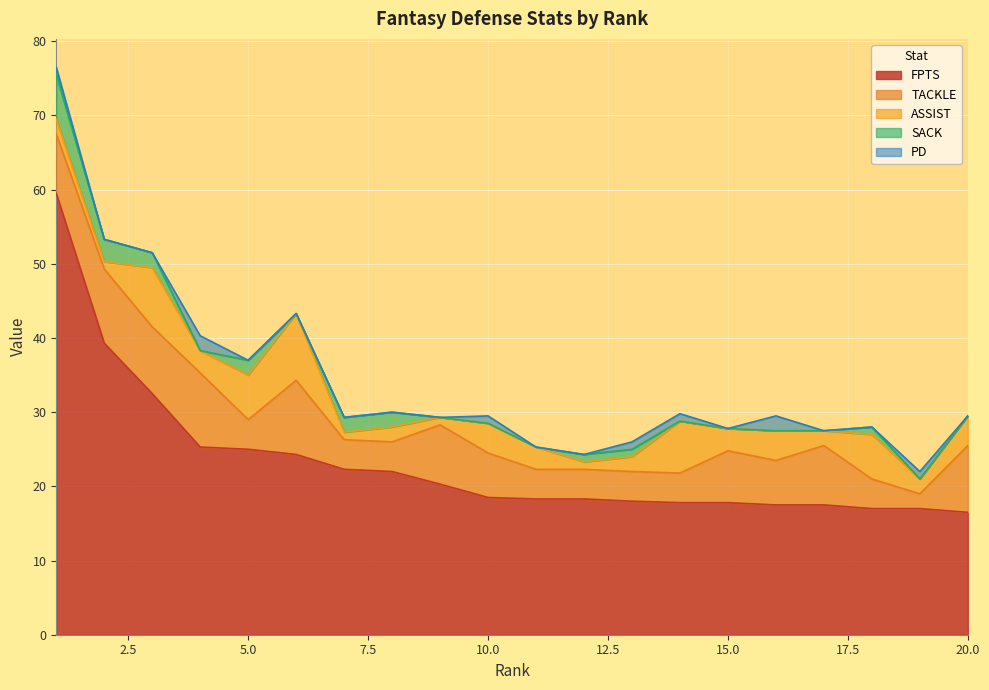

Rank the categories by FPTS/G value from lowest to highest.

20, 18, 19, 16, 17, 14, 15, 13, 11, 12, 10, 9, 8, 7, 6, 5, 4, 3, 2, 1